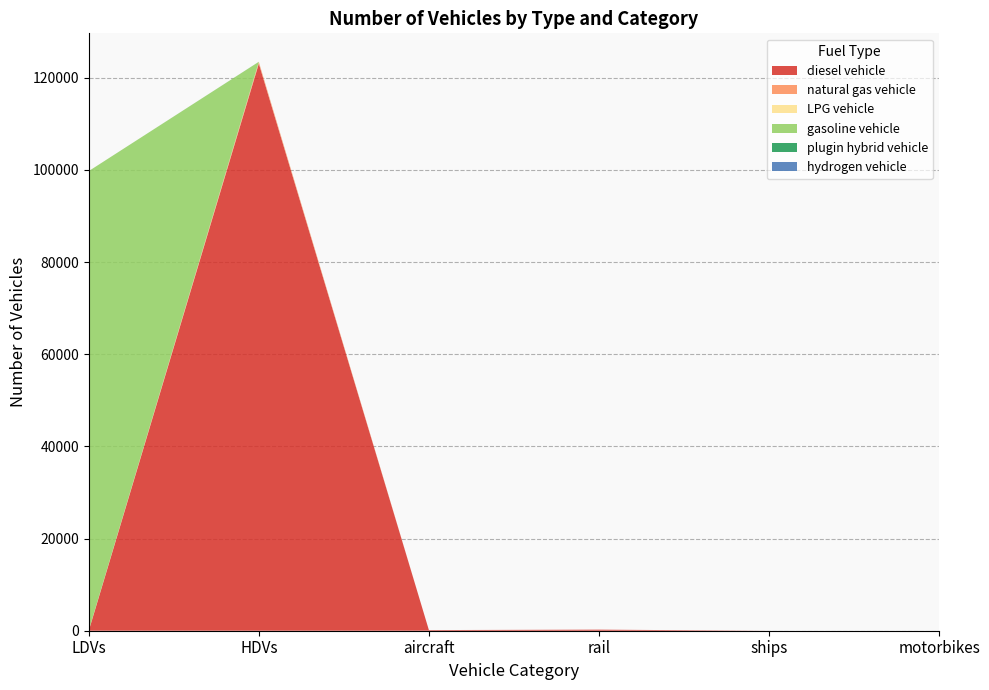

Reading right to left, extract all data points from this chart.

diesel vehicle: 0	0	231	140	123072	0
natural gas vehicle: 0	0	0	0	319	100
LPG vehicle: 0	0	0	0	66	6
gasoline vehicle: 0	0	0	0	0	99645
plugin hybrid vehicle: 0	0	0	0	11	0
hydrogen vehicle: 0	0	0	0	0	0